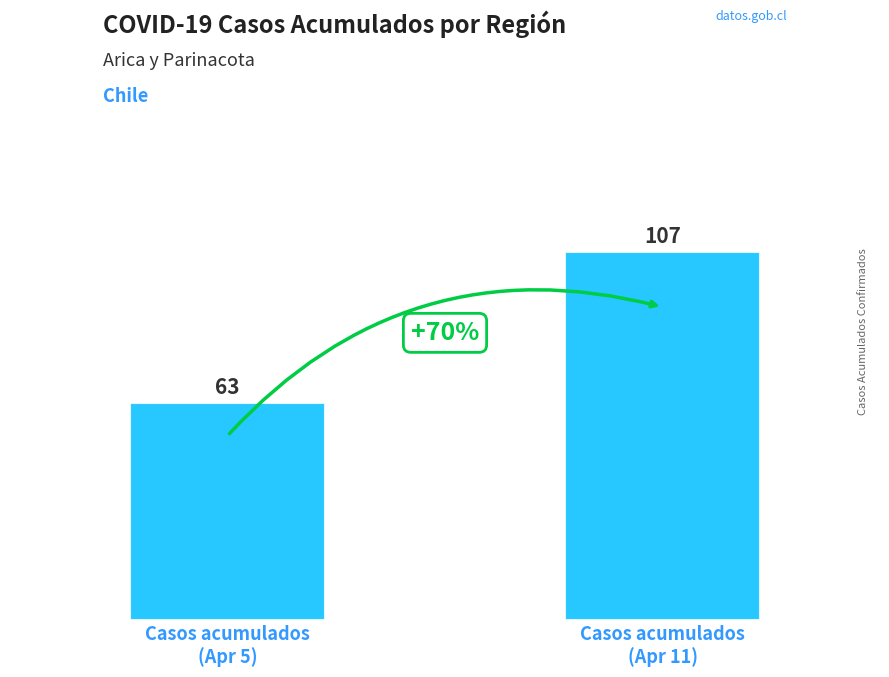

Which category has the highest value across all series?

Casos acumulados
(Apr 11)